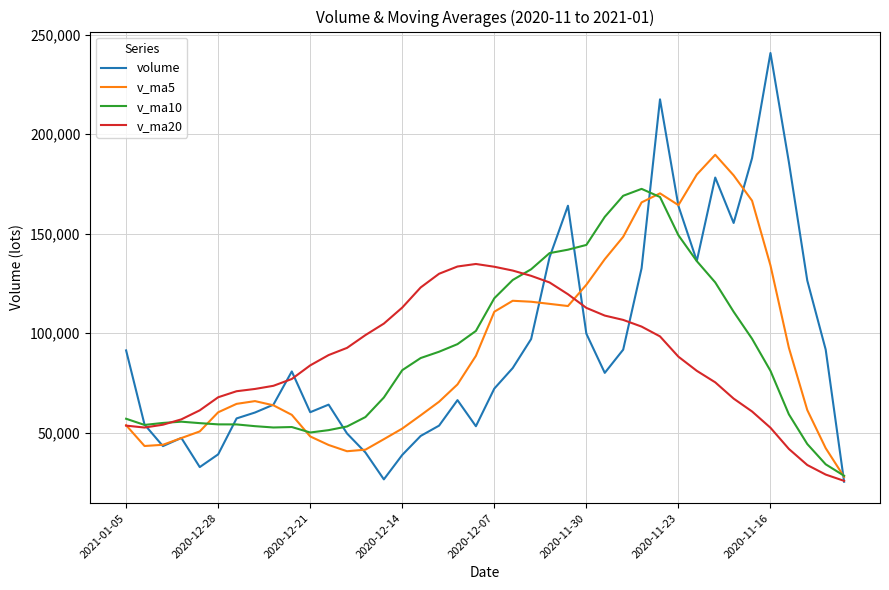

What are all the series names shown in the legend?

volume, v_ma5, v_ma10, v_ma20